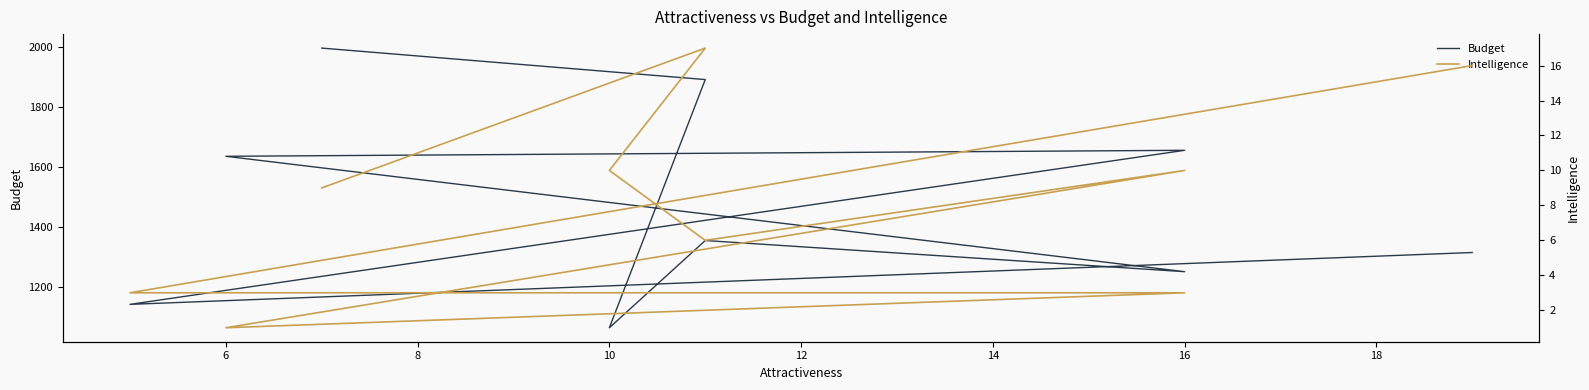

What is the maximum value shown in the chart?

1998